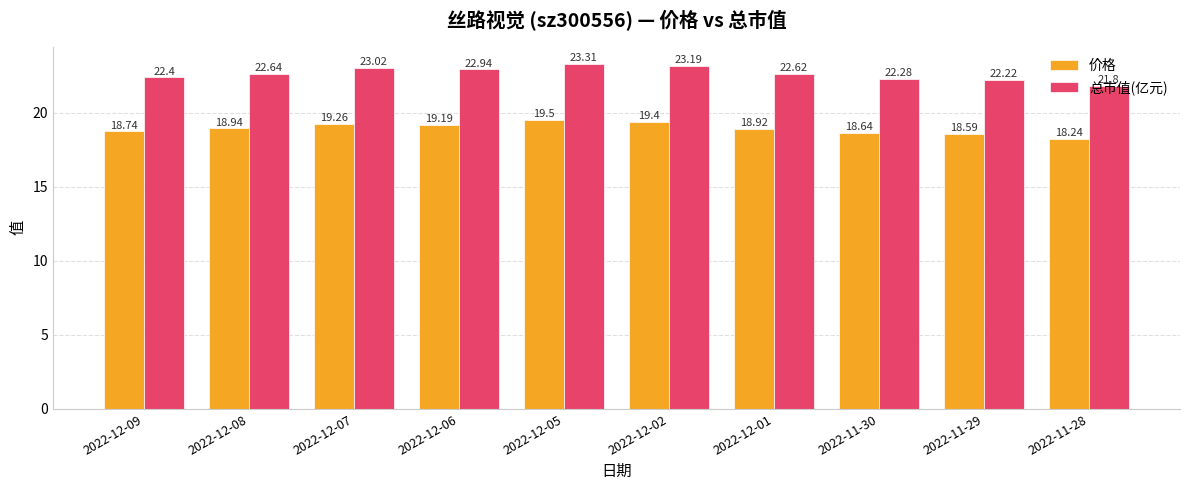

What is the difference between the maximum and minimum values in the 总市值(亿元) series?

1.5